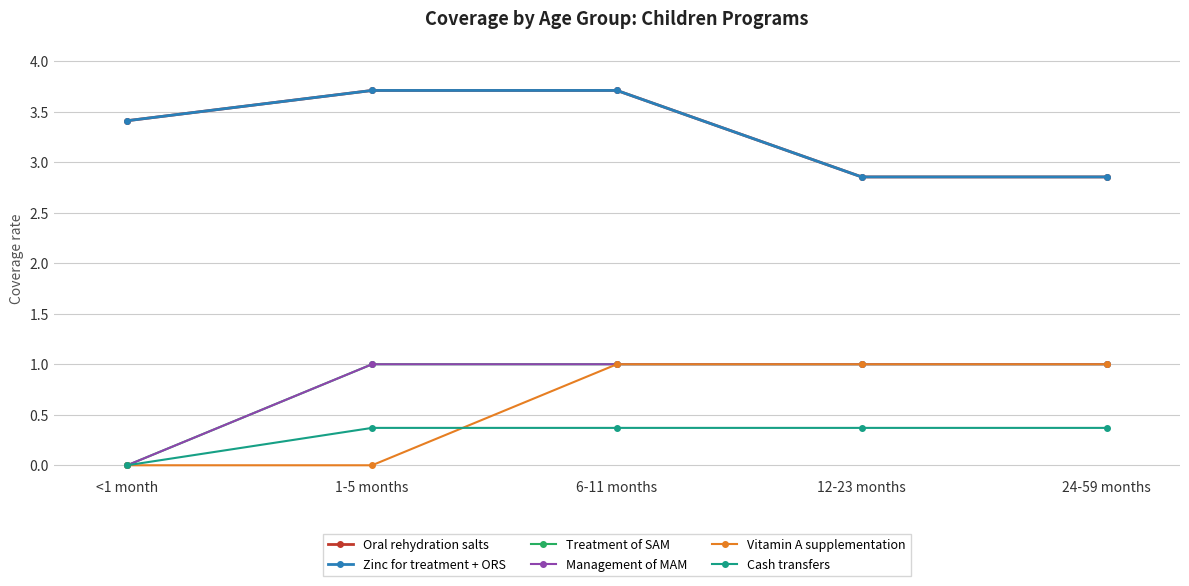

Is this an area chart (filled region under the line)?

No